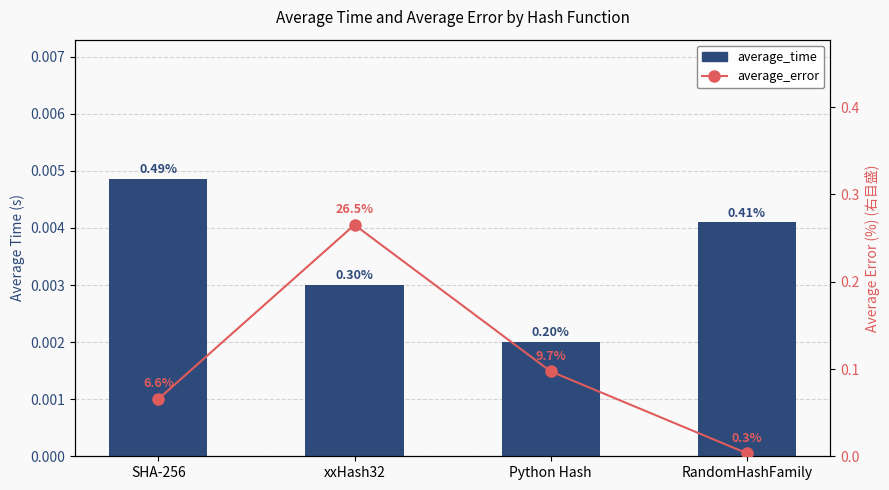

What are all the series names shown in the legend?

average_time, average_error